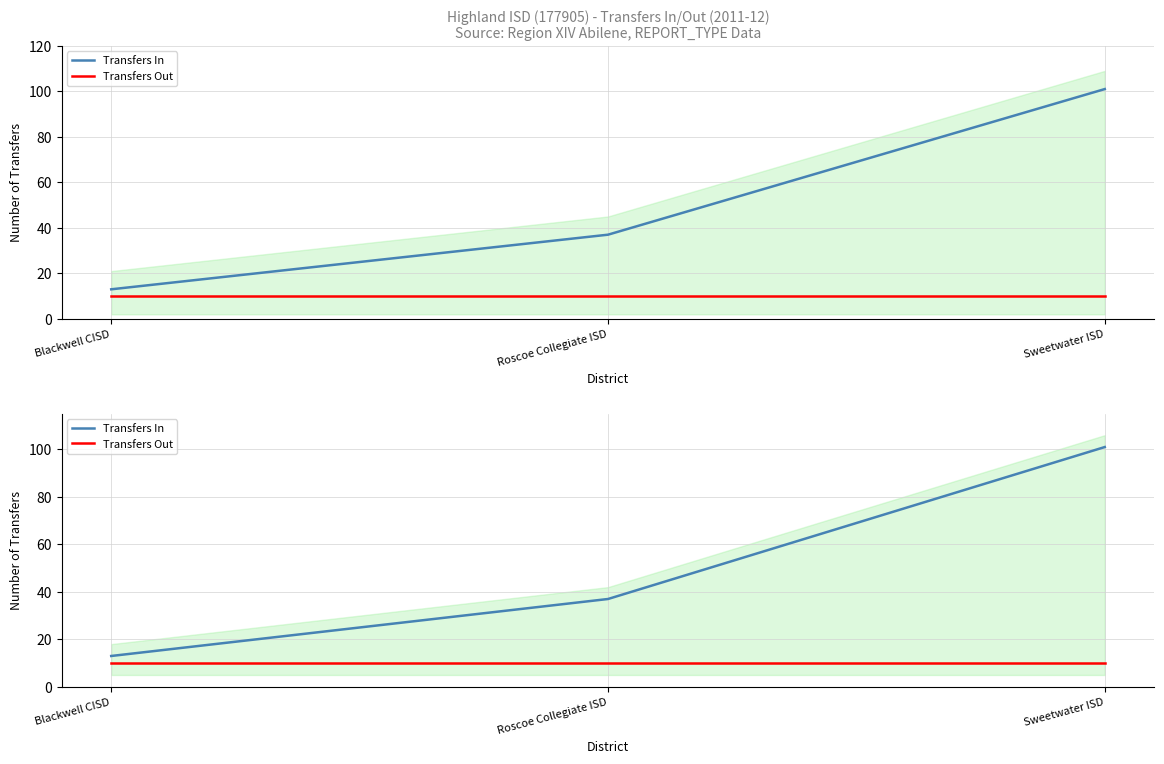

Which series has the largest total across all categories?

Transfers In